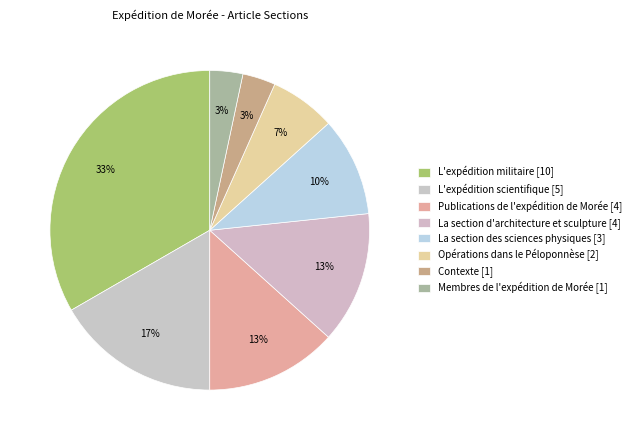

Is it true that Opérations dans le Péloponnèse is 1% of the pie?

False